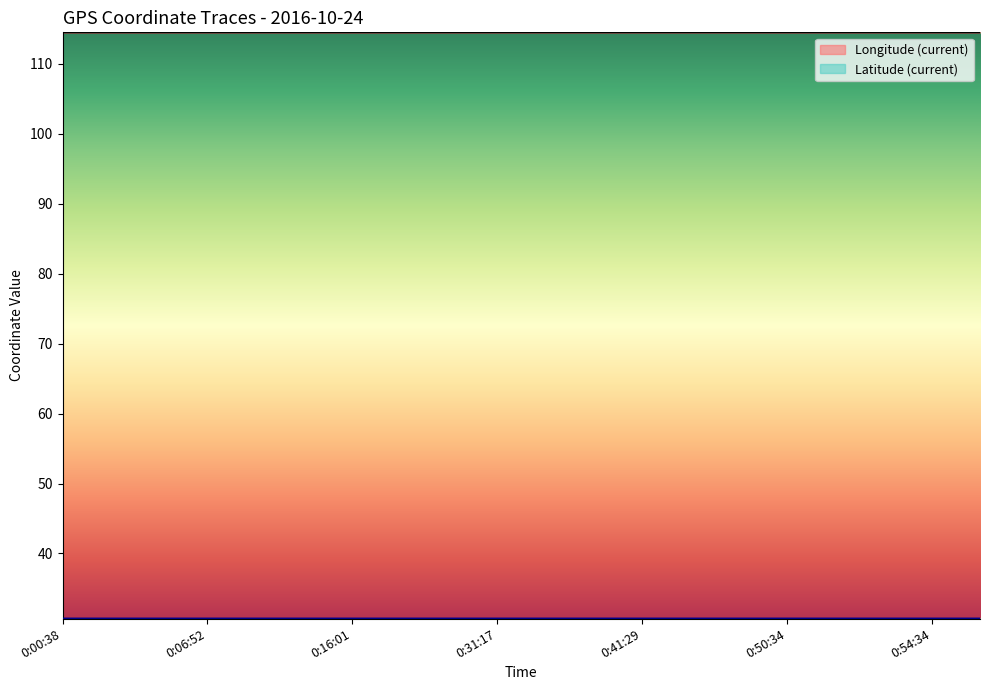

Reading left to right, list all the values displayed in this chart.

Longitude (current): 0:00:38=114.5	0:03:31=114.5	0:03:48=114.5	0:06:52=114.5	0:10:04=114.5	0:13:01=114.5	0:16:01=114.5	0:19:07=114.5	0:21:51=114.5	0:31:17=114.5	0:35:15=114.5	0:38:13=114.5	0:41:29=114.5	0:44:25=114.5	0:47:18=114.5	0:50:34=114.5	0:53:23=114.5	0:53:44=114.5	0:54:34=114.5	0:57:38=114.5
Latitude (current): 0:00:38=30.7	0:03:31=30.7	0:03:48=30.7	0:06:52=30.7	0:10:04=30.7	0:13:01=30.7	0:16:01=30.7	0:19:07=30.7	0:21:51=30.7	0:31:17=30.7	0:35:15=30.7	0:38:13=30.7	0:41:29=30.7	0:44:25=30.7	0:47:18=30.7	0:50:34=30.7	0:53:23=30.7	0:53:44=30.7	0:54:34=30.7	0:57:38=30.7